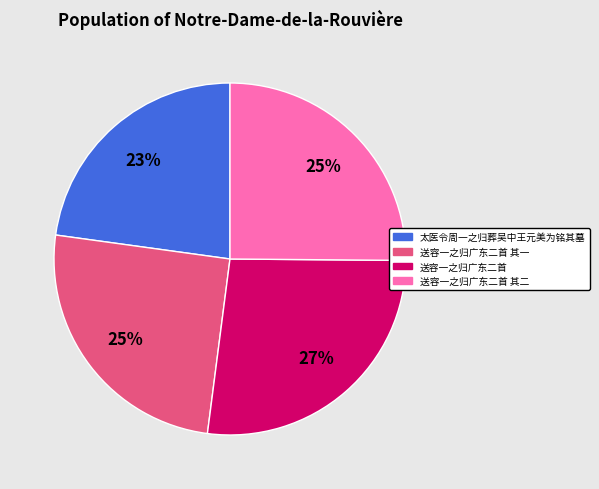

Is the sum of 送容一之归广东二首 其二 and 送容一之归广东二首 greater than half?

Yes